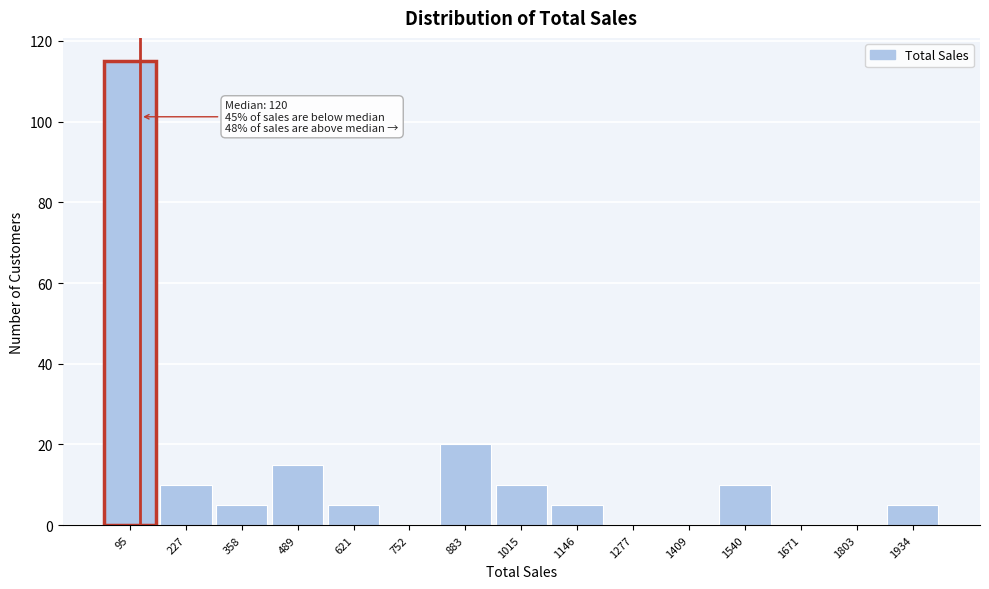

Over which range of the x-axis is the bar tallest?

40 to 160